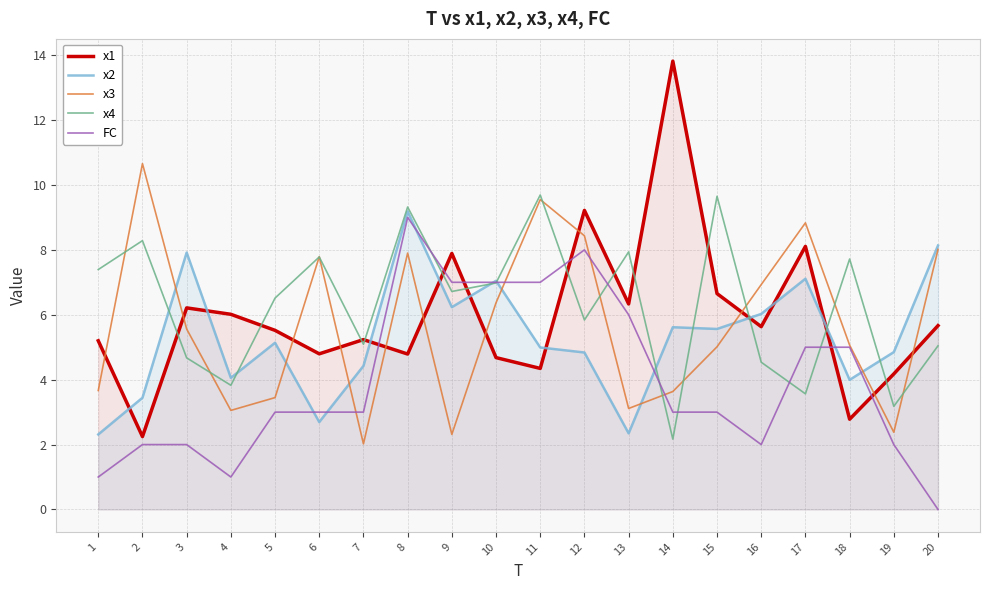

In x4, how many points are lower than both neighbors (excluding endpoints)?

7